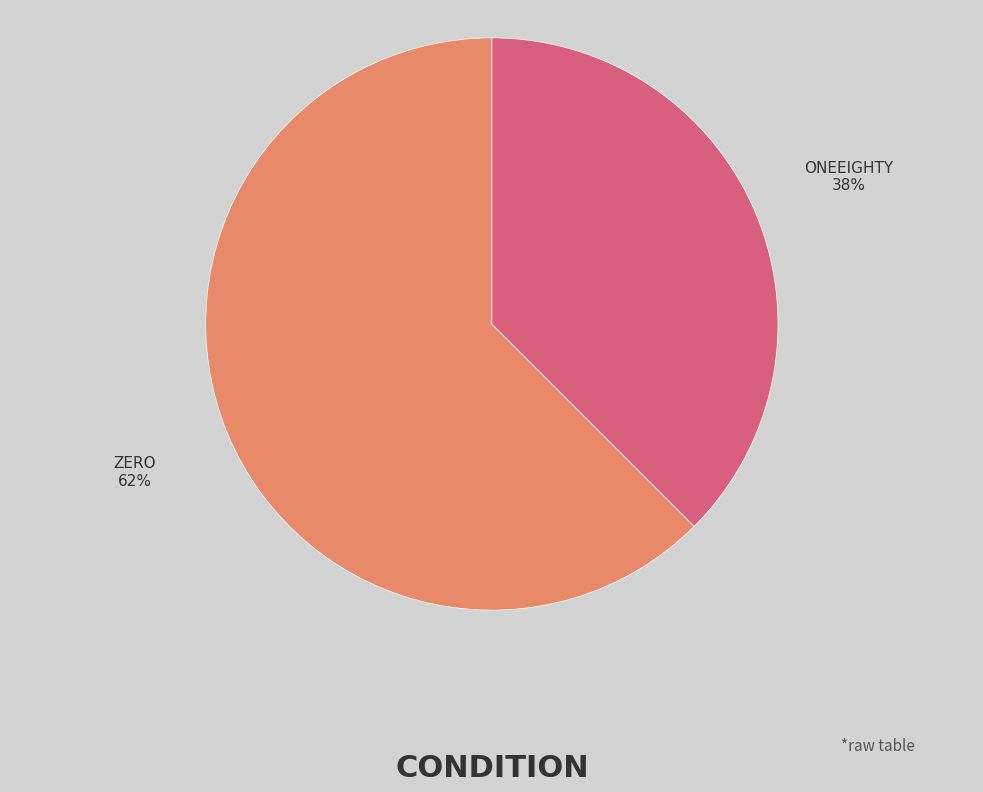

Is there a majority slice in this chart?

Yes